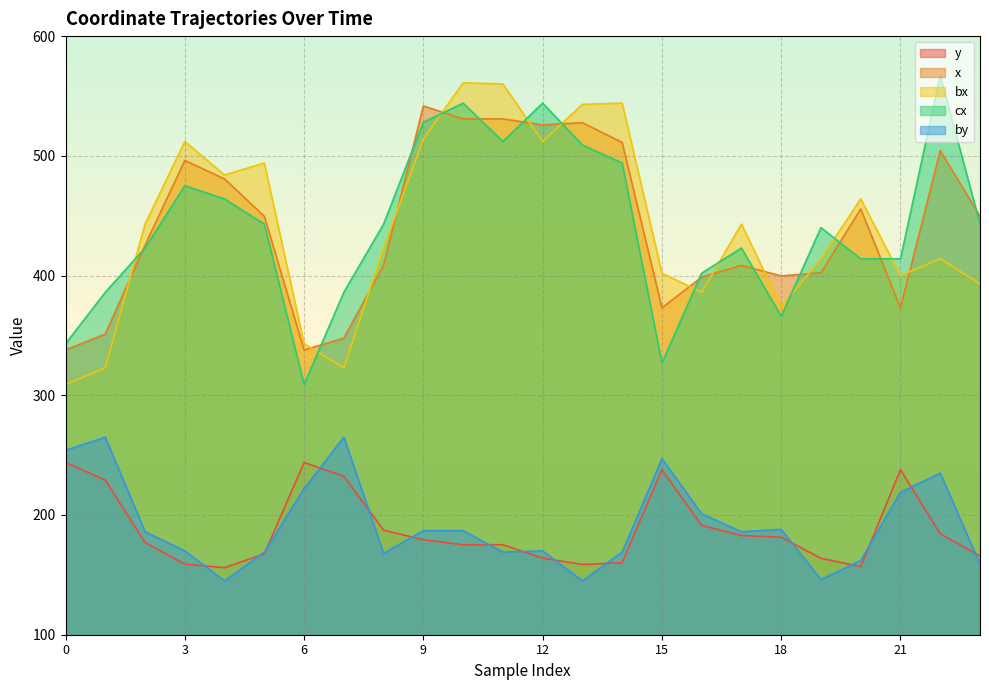

List the series in order of their peak value, highest first.

cx, bx, x, by, y